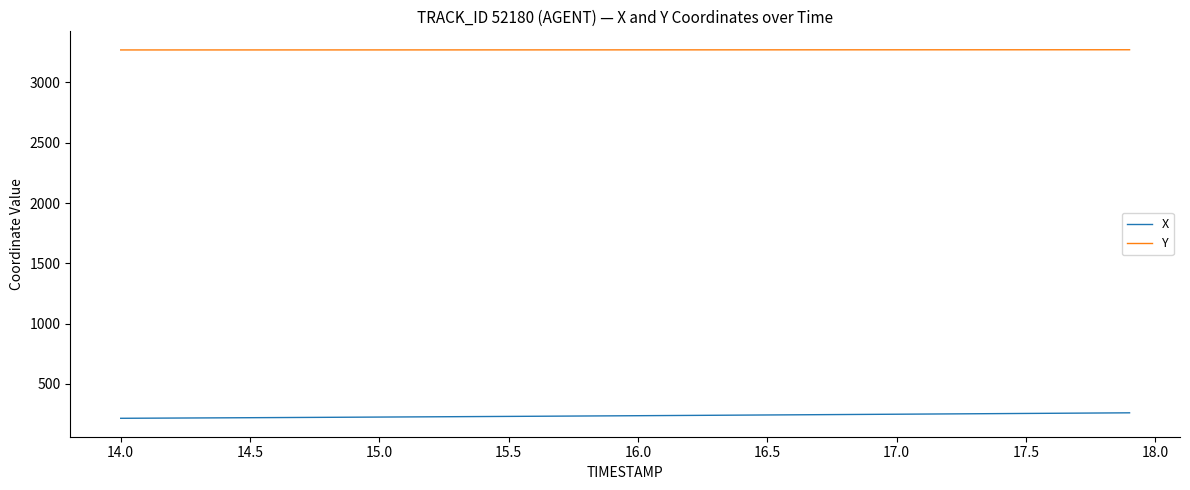

List the series in order of their peak value, highest first.

Y, X